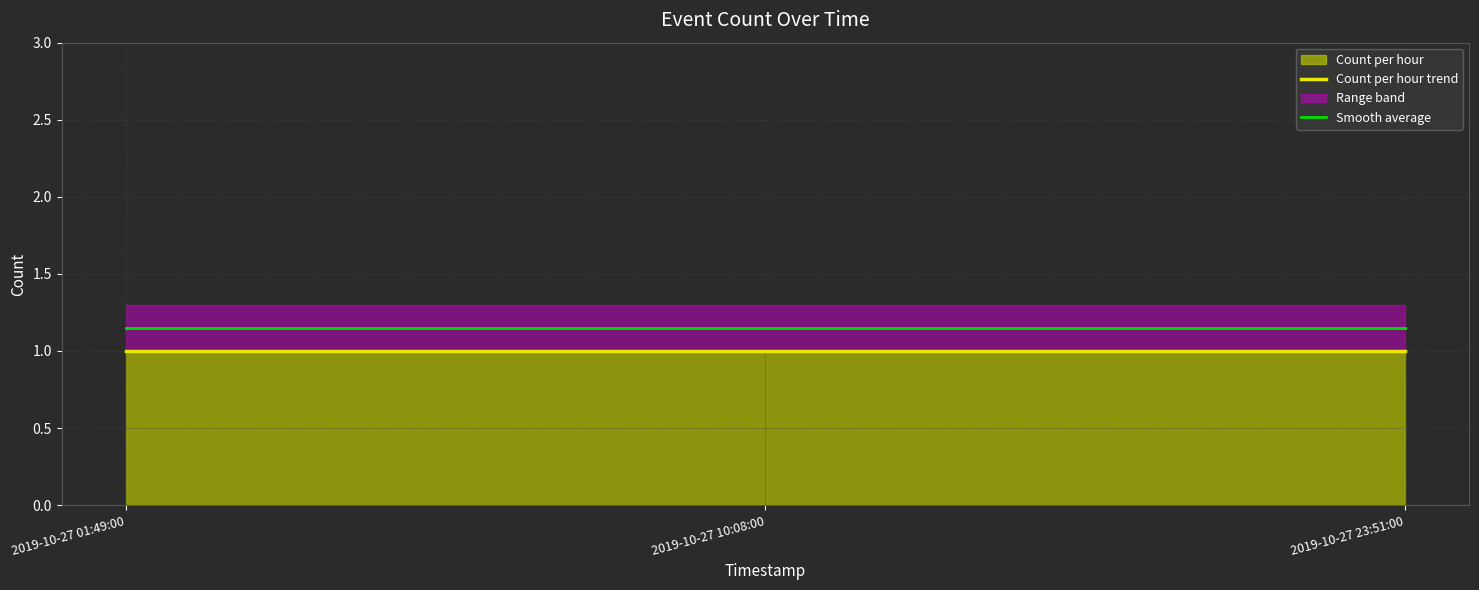

What position from the right is 2019-10-27 01:49:00?

3